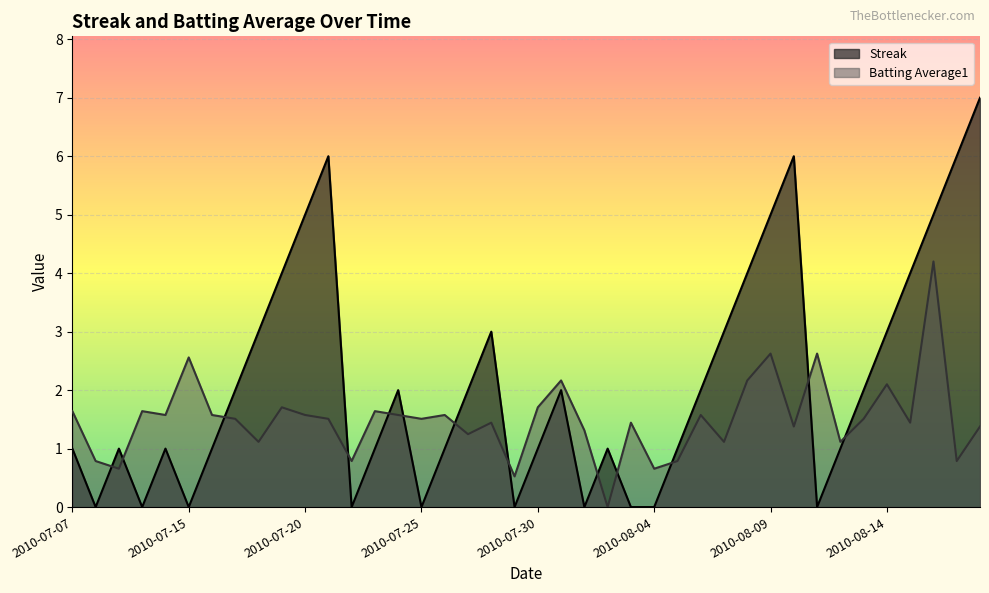

Which series has the largest total across all categories?

Streak